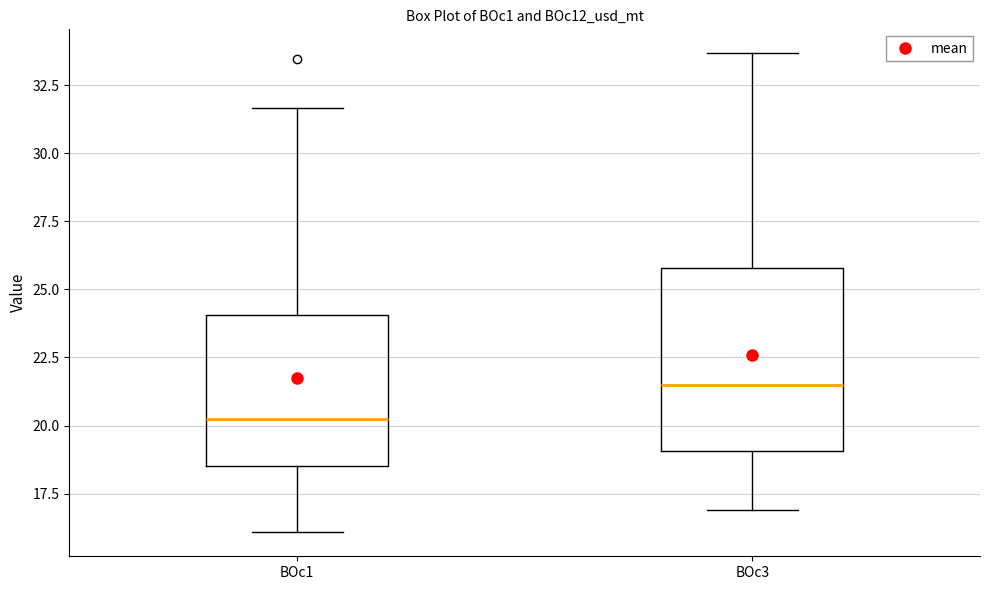

Reading left to right, read every box against the y-axis: the position of its median line, the range the box covers, and the ends of its whiskers. The values are not printed on the chart, so give them approximately, as read against the axis.

BOc1: median 20.0, box 18.5 to 24.0, whiskers 16.0 to 31.5
BOc3: median 21.5, box 19.0 to 26.0, whiskers 17.0 to 33.5